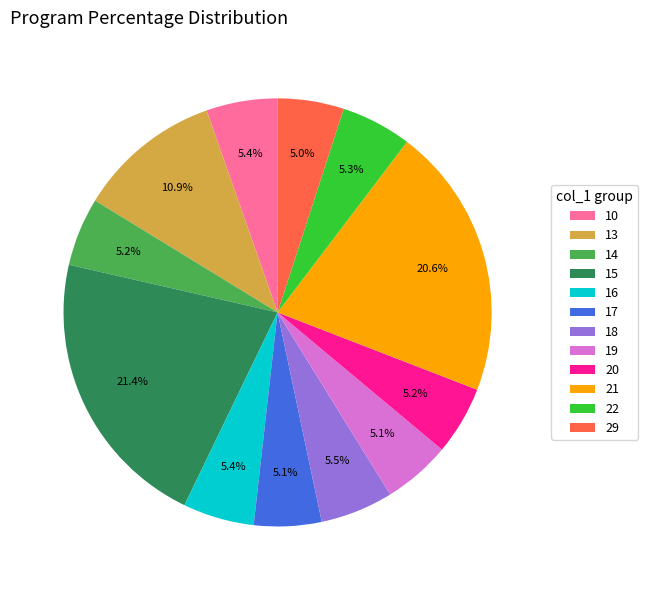

Is 15 the majority of the pie?

No